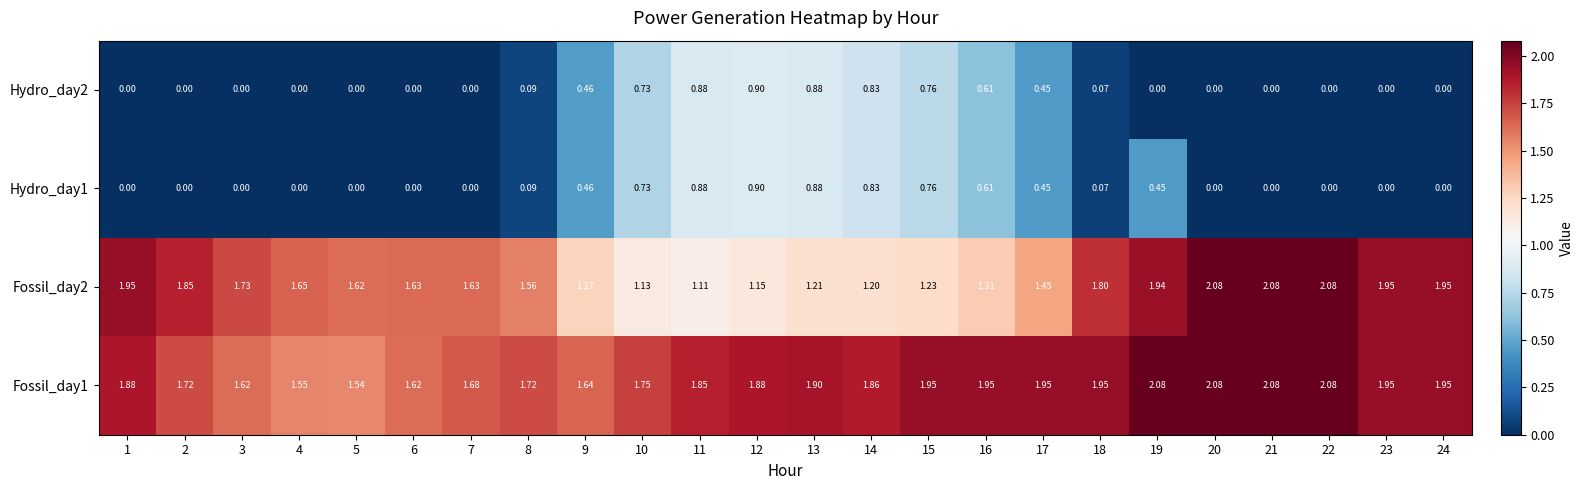

At how many categories does at least one series exceed 0?

24